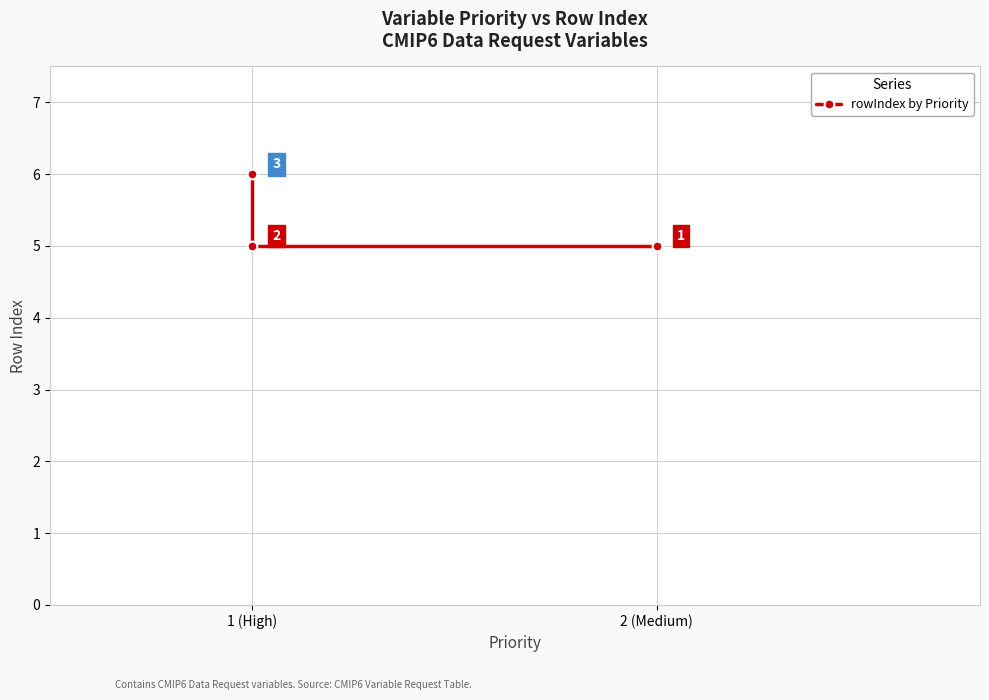

Count the values in the range 5 to 6.

3